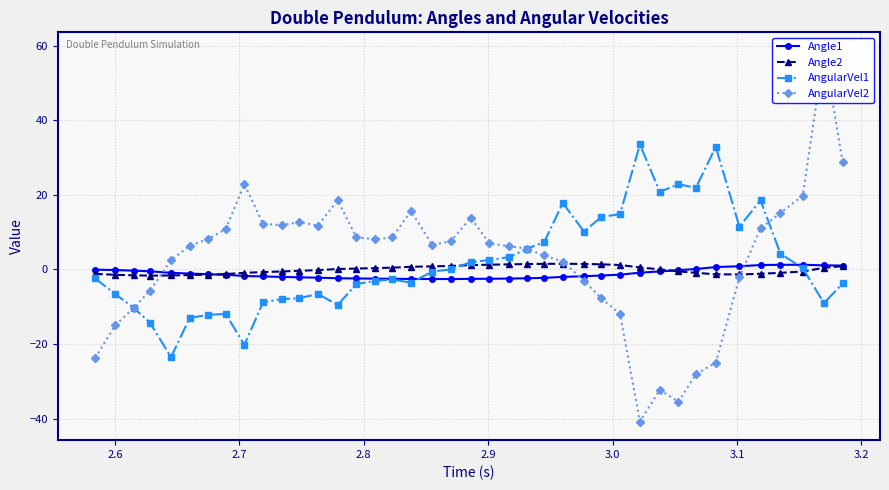

How many lines are shown in the chart?

4